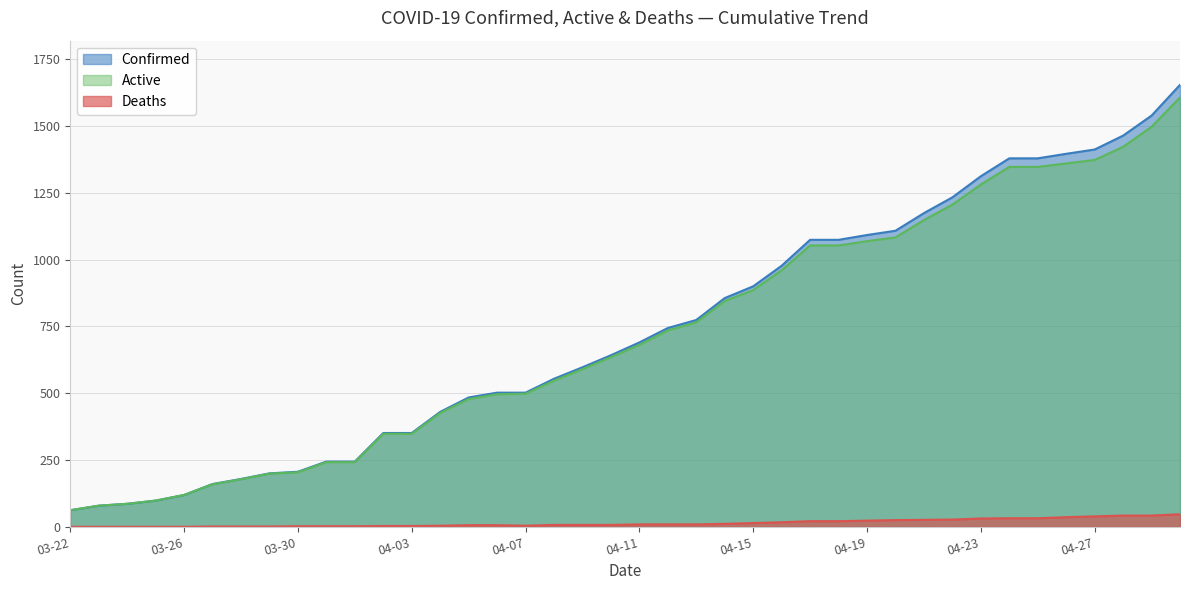

True or false: Active has a value of 348 at 04-03.

True